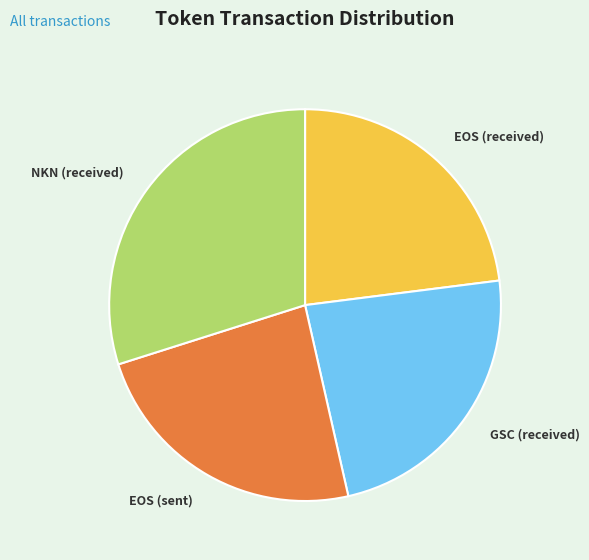

Which category has the biggest portion of the pie?

NKN (received)